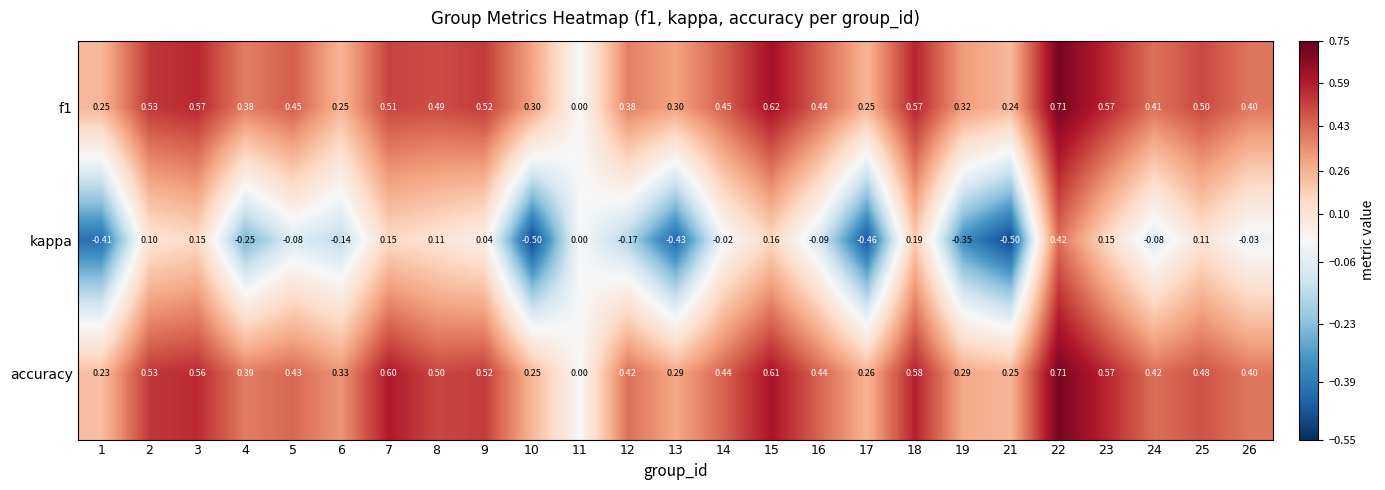

Which series has the largest total across all categories?

accuracy